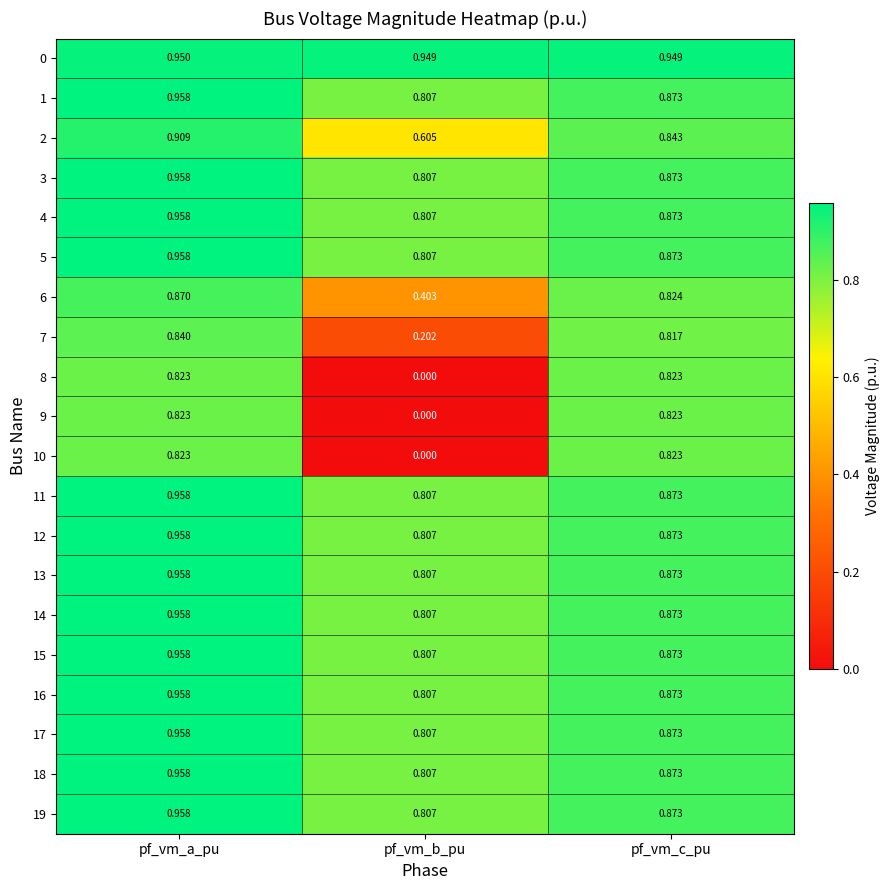

Which label corresponds to the largest value in the chart?

pf_vm_a_pu